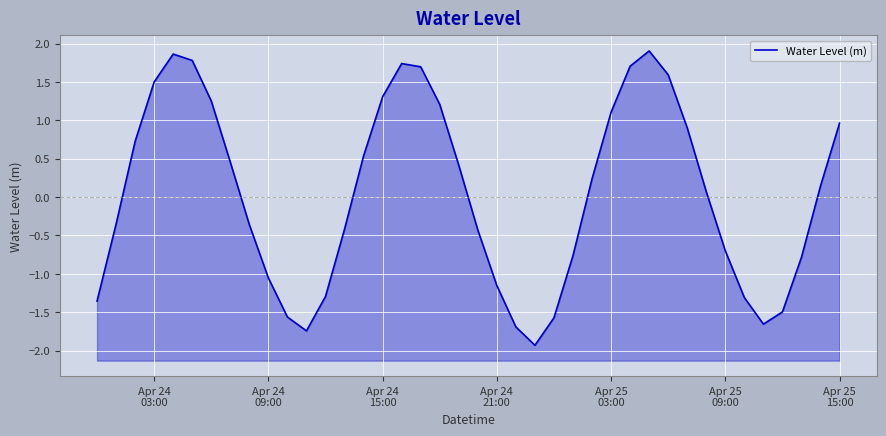

How many interior local valleys (lower than both neighbors) does the data have?

3